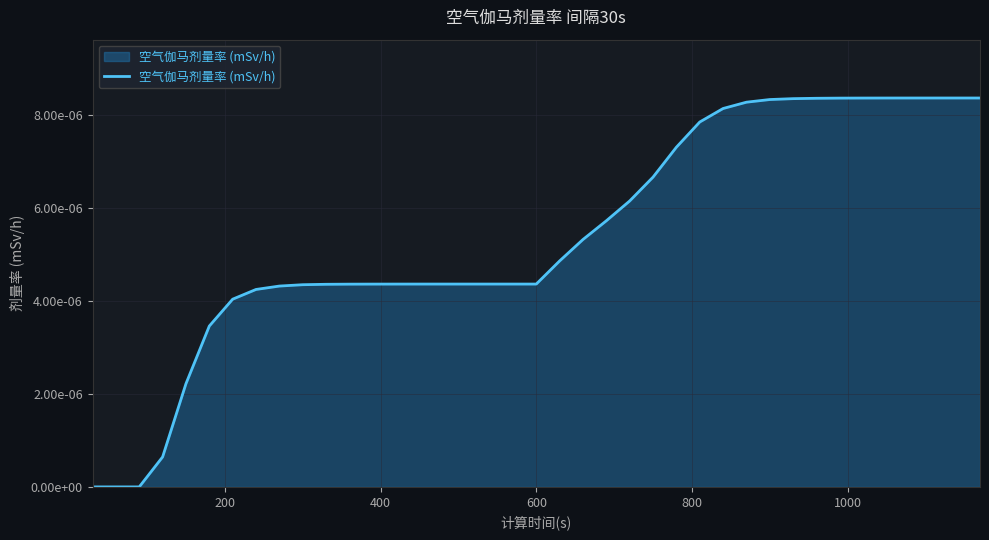

Does the chart have visible grid lines?

Yes